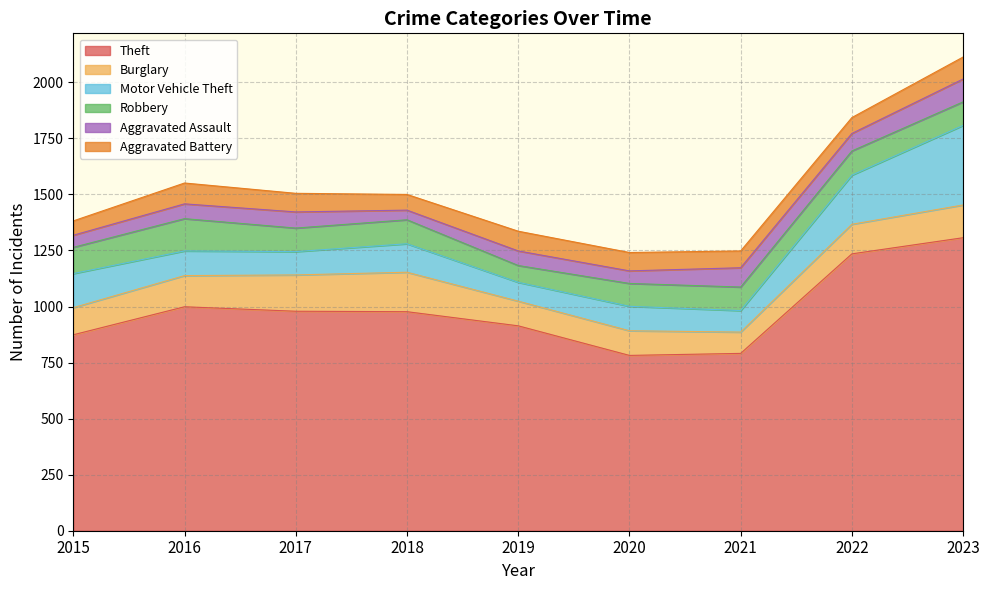

What is the total value across all series at 2018?

1500